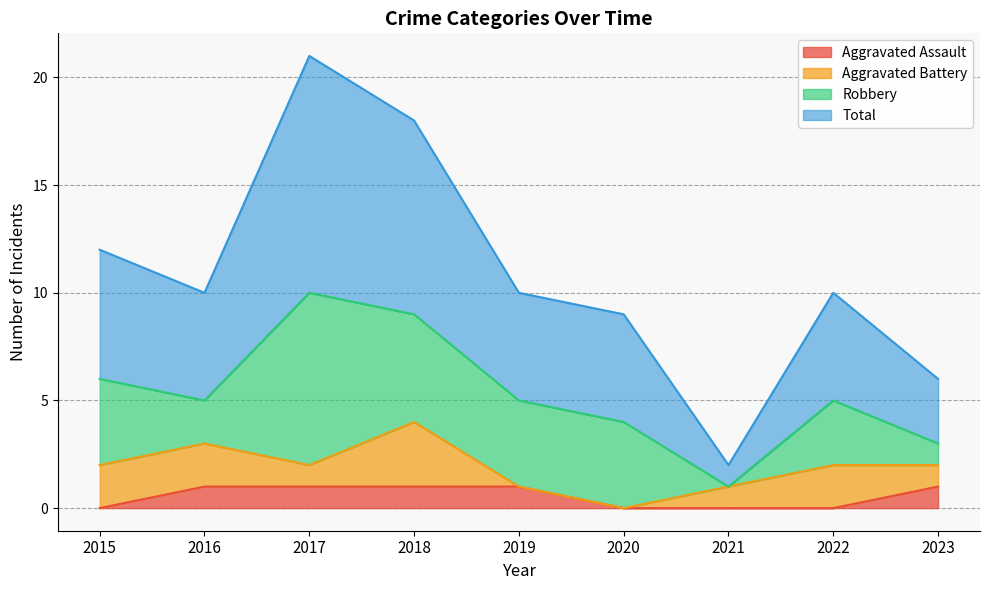

Where is Total nearest to the value 11?

2015